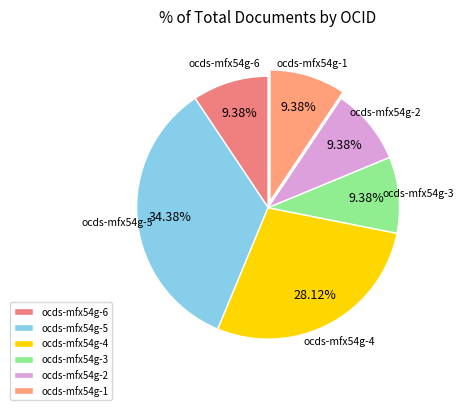

Do ocds-mfx54g-5 and ocds-mfx54g-3 together represent more than half of the pie?

No